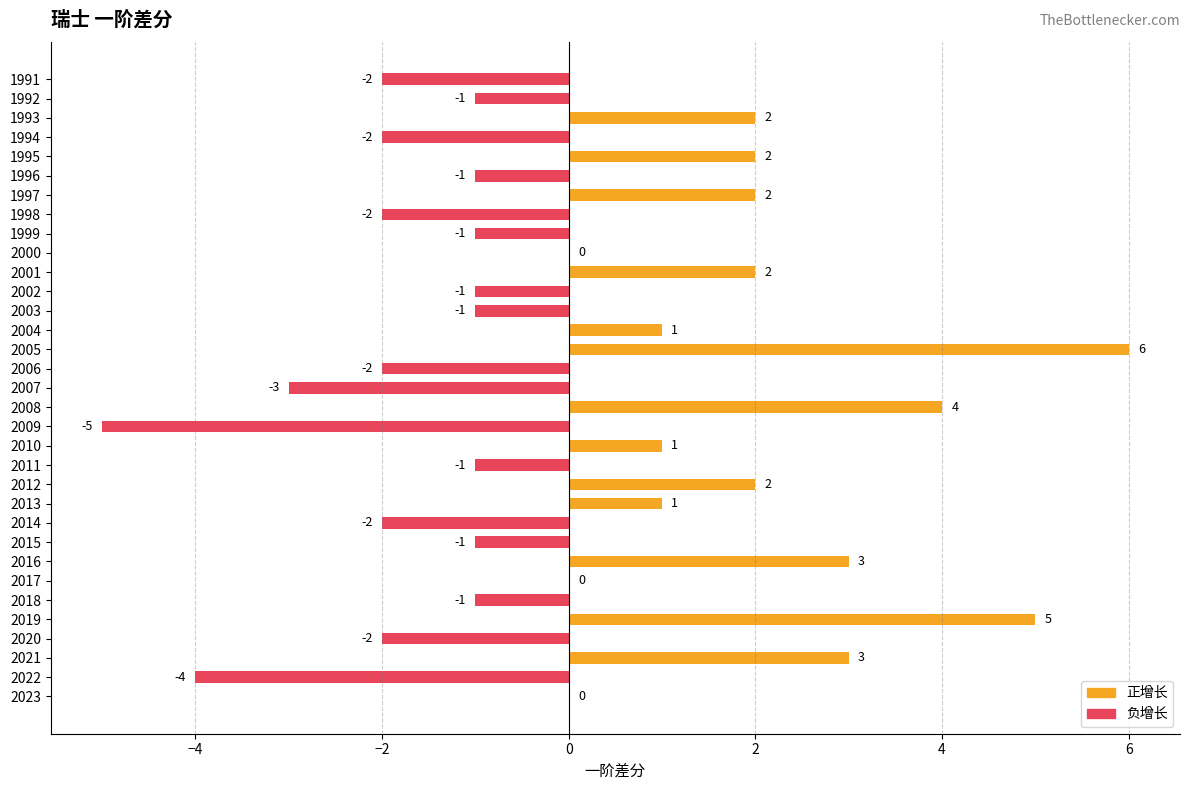

Which category has the highest value across all series?

2005